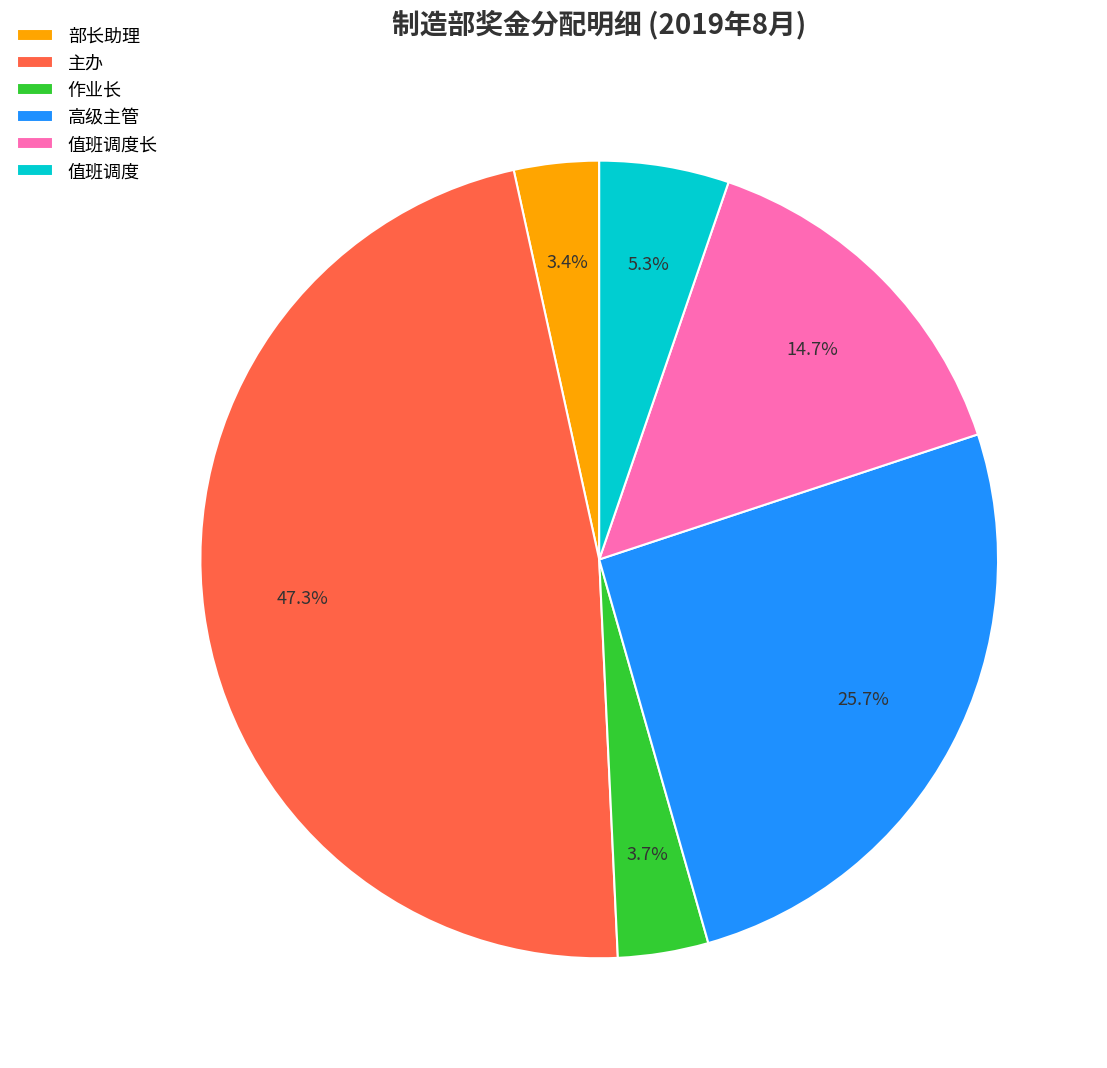

Which category has the biggest portion of the pie?

主办